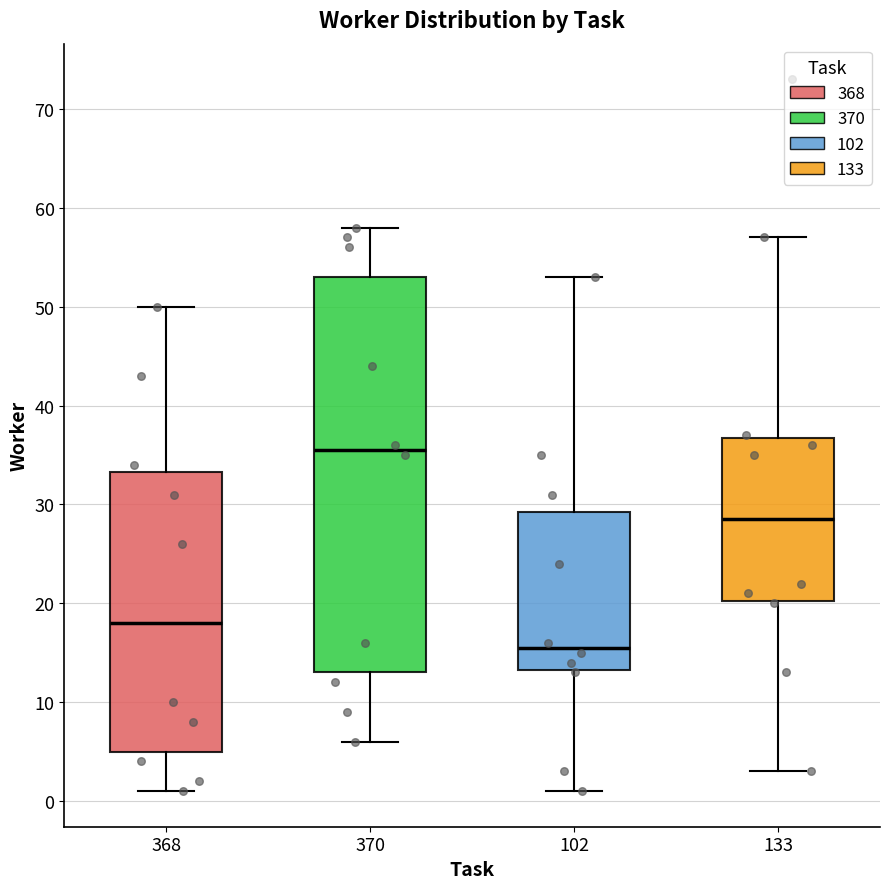

Reading left to right, transcribe this box plot: for each box, give where its median line is, the range the box spans, and where its two whiskers end, as read against the y-axis. The values are not printed on the chart, so give them approximately, as read against the axis.

368: median 18, box 5 to 33, whiskers 1 to 50
370: median 36, box 13 to 53, whiskers 6 to 58
102: median 16, box 13 to 29, whiskers 1 to 53
133: median 29, box 20 to 37, whiskers 3 to 57